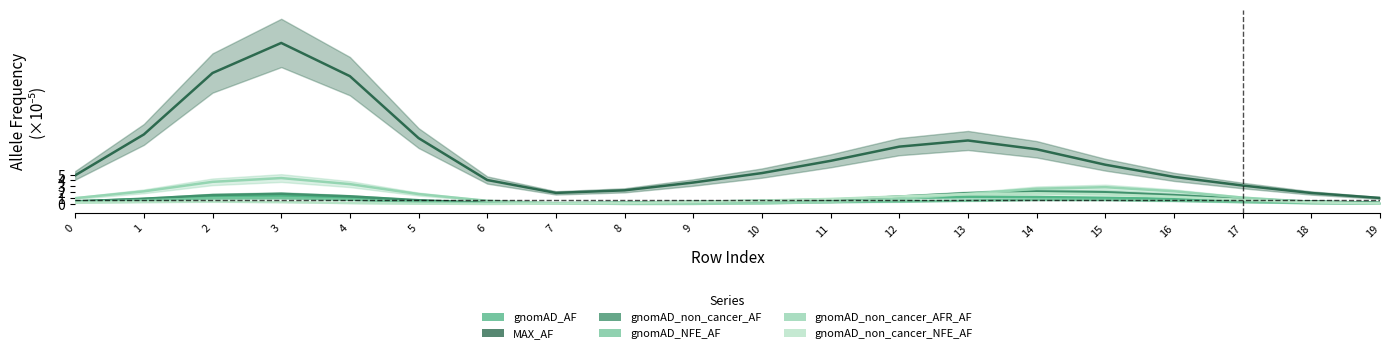

How many lines are shown in the chart?

6